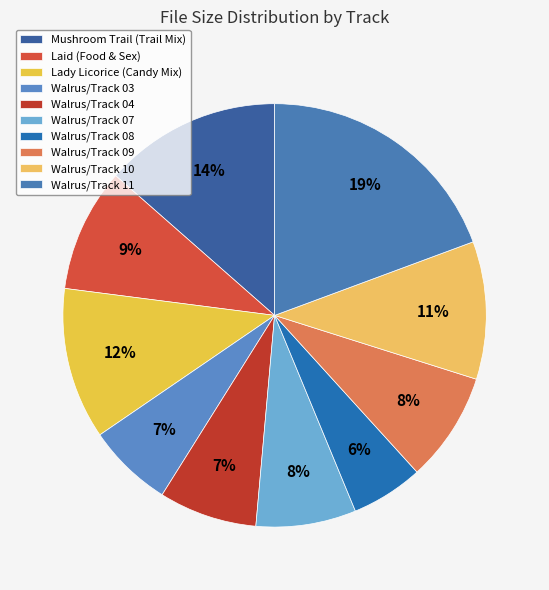

Which slice is the smallest?

Walrus/Track 08